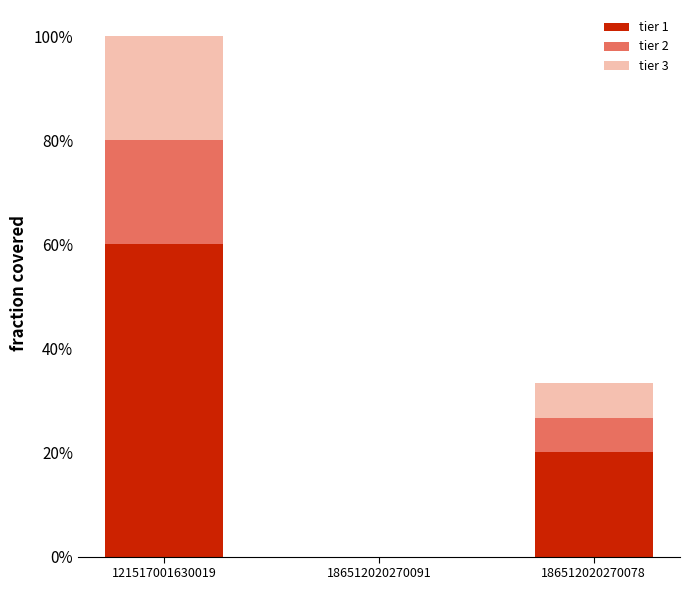

True or false: tier 2 has a value of 0.1 at 186512020270078.

False